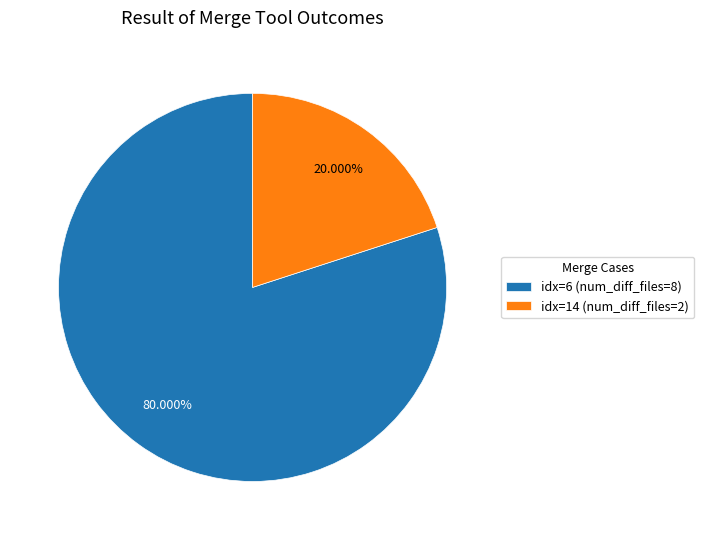

Rank the categories by value from highest to lowest.

idx=6 (num_diff_files=8), idx=14 (num_diff_files=2)